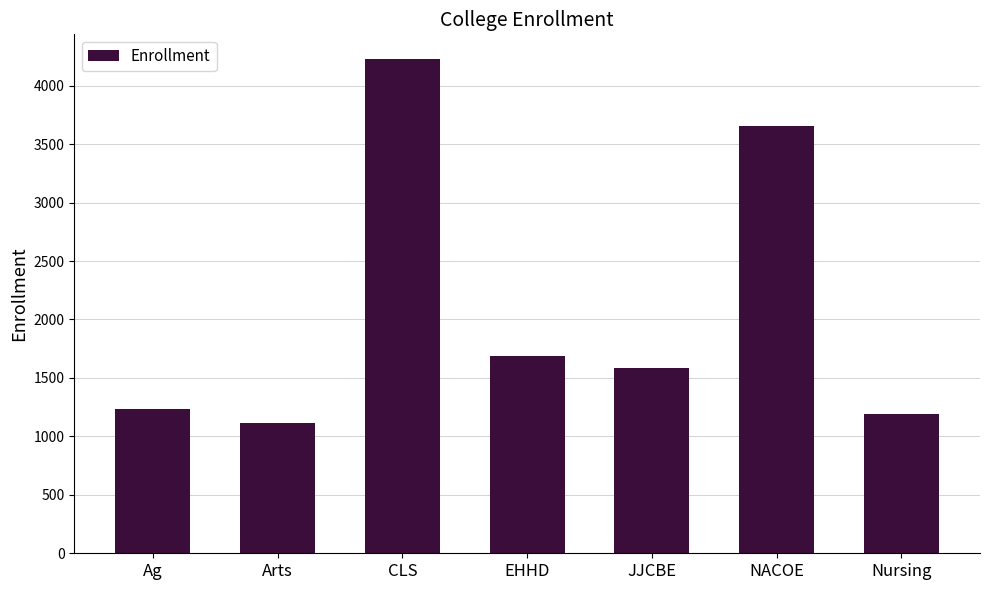

Reading left to right, extract all data points from this chart.

Ag=1231	Arts=1117	CLS=4228	EHHD=1691	JJCBE=1583	NACOE=3652	Nursing=1190